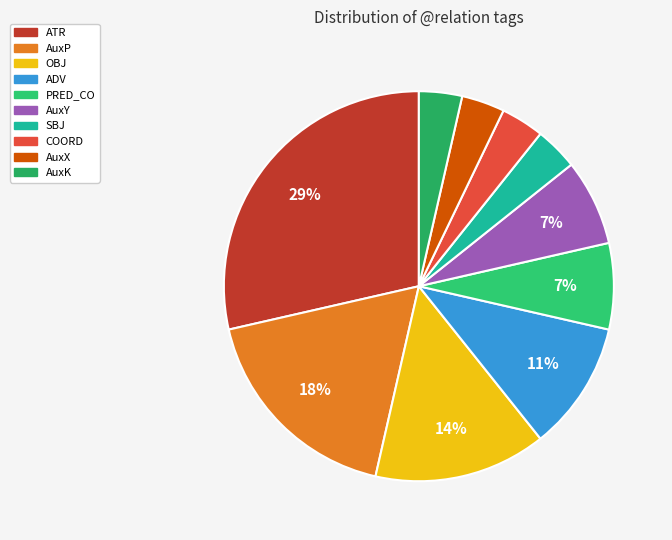

Count the number of slices in the pie.

10